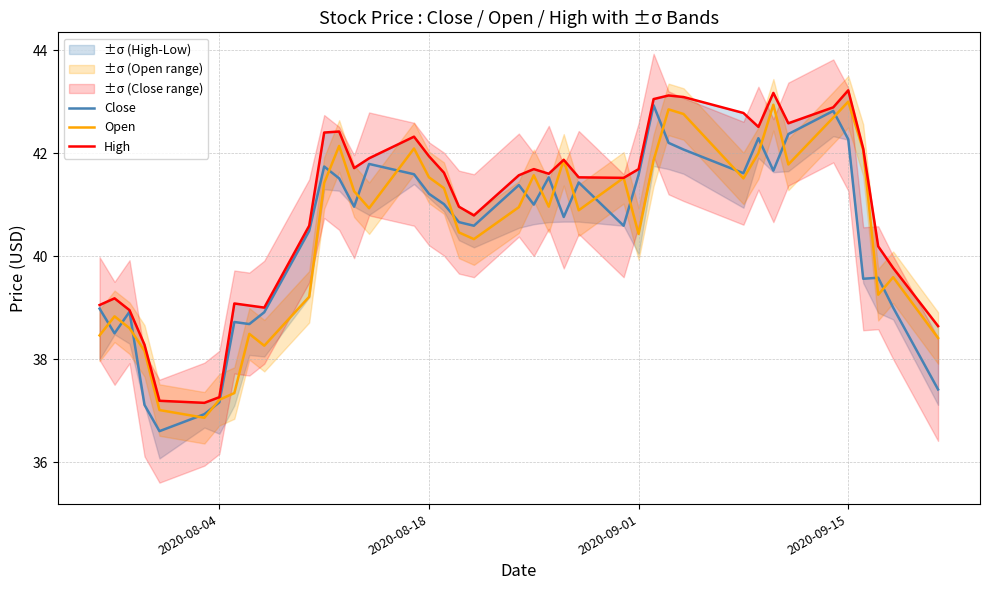

What is the minimum value for Close?

36.6